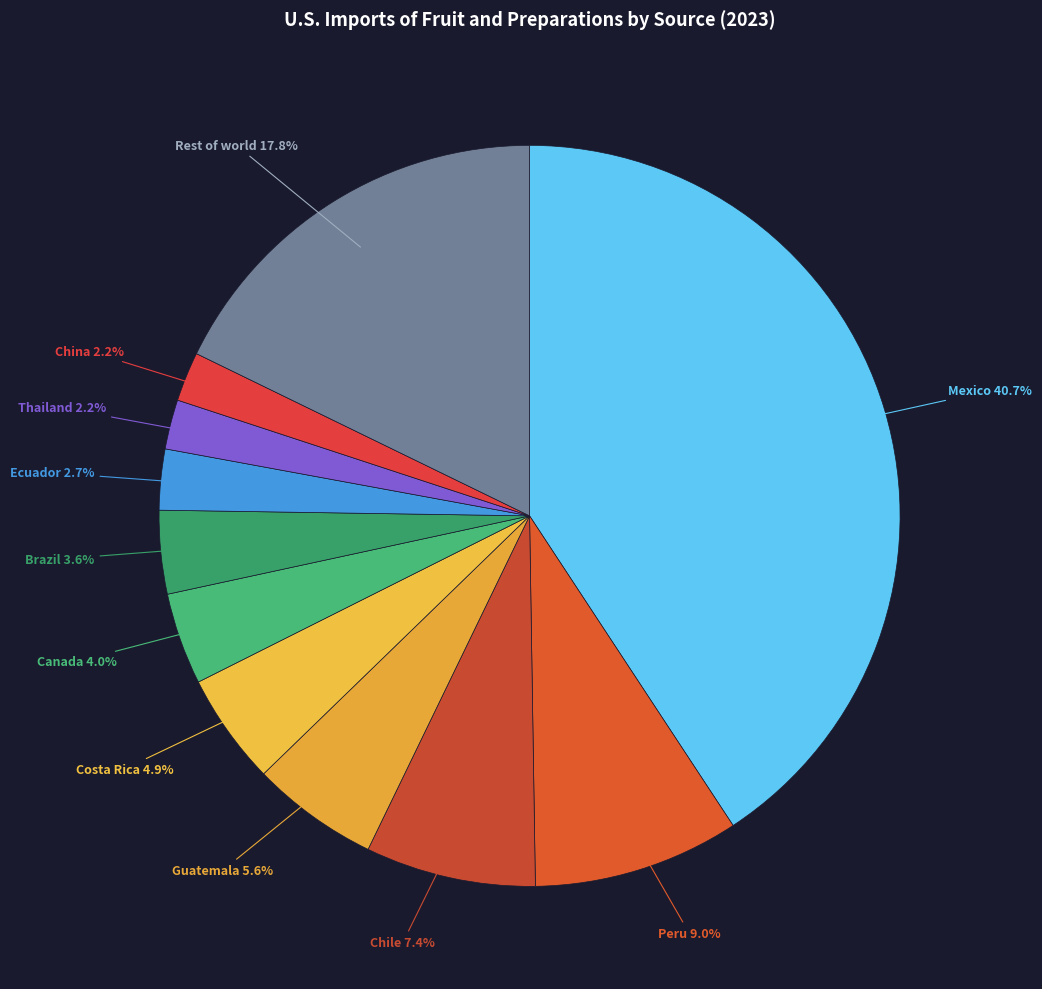

Rank the categories by value from highest to lowest.

Mexico, Rest of world, Peru, Chile, Guatemala, Costa Rica, Canada, Brazil, Ecuador, Thailand, China